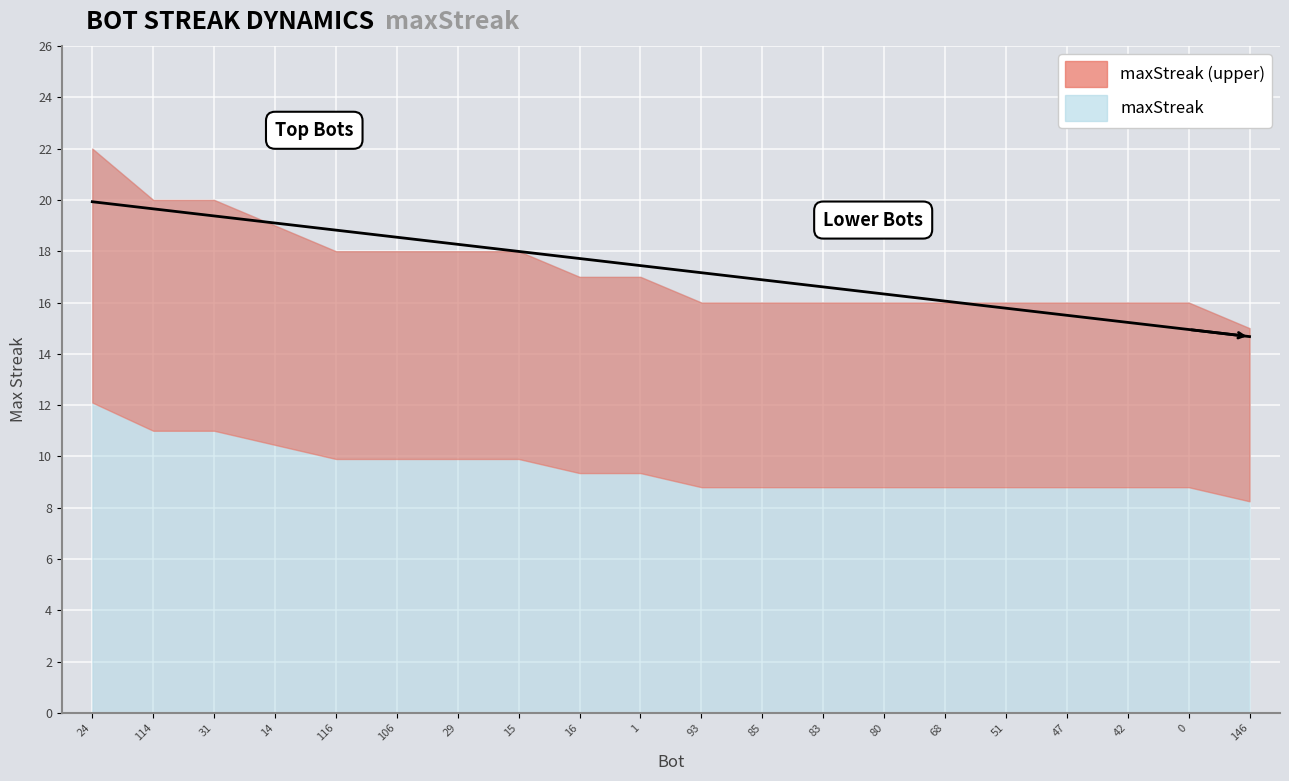

What position from the left is 80?

14